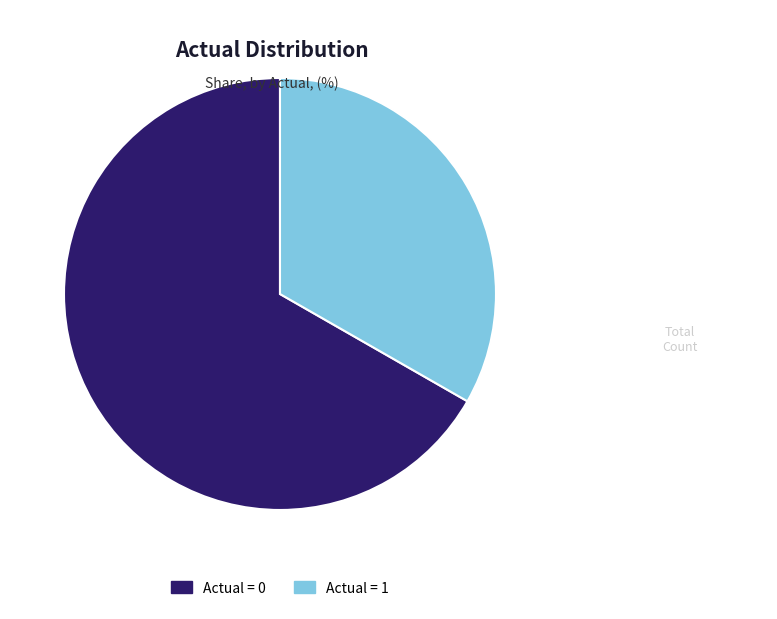

Count the number of slices in the pie.

2